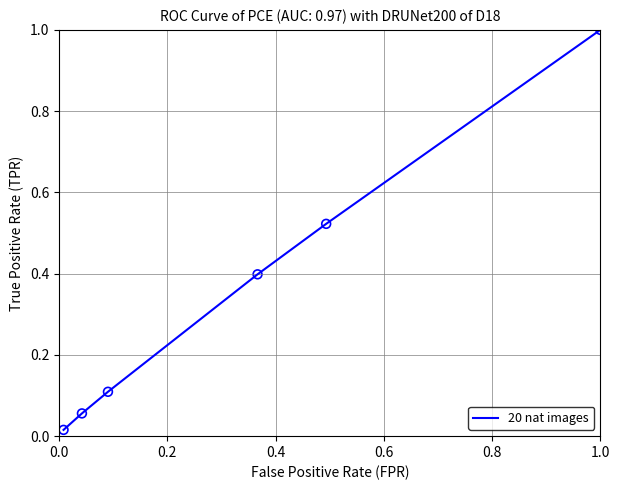

What is the maximum value shown in the chart?

1.0